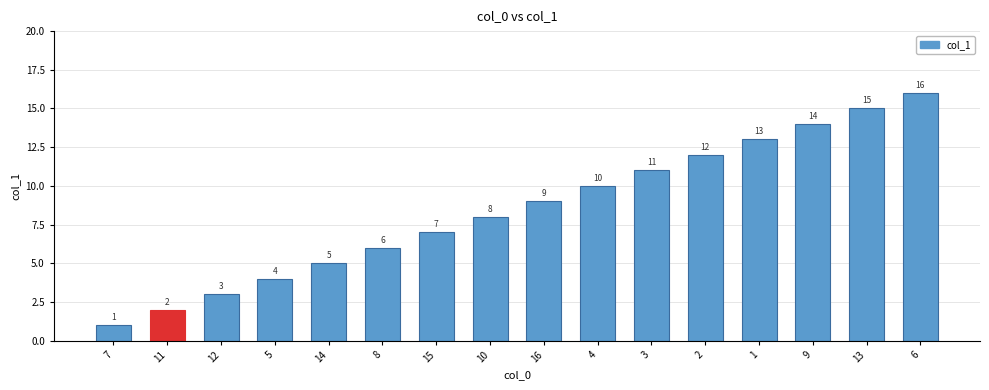

The chart shows a value of 1 at 11. True or false?

False